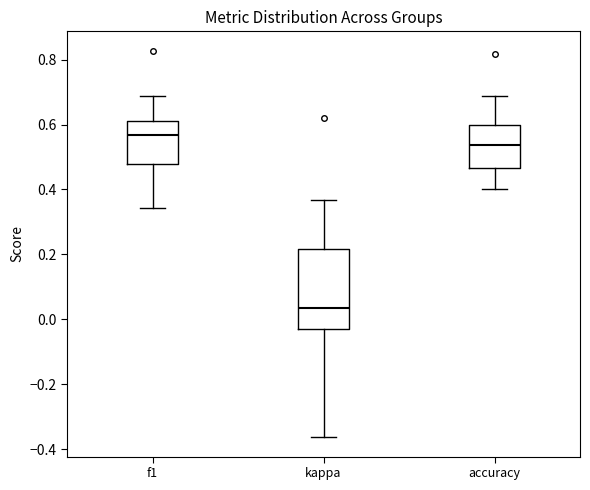

Where does the upper whisker of the box for f1 end on the y-axis? The values are not printed on the chart, so give them approximately, as read against the axis.

0.68